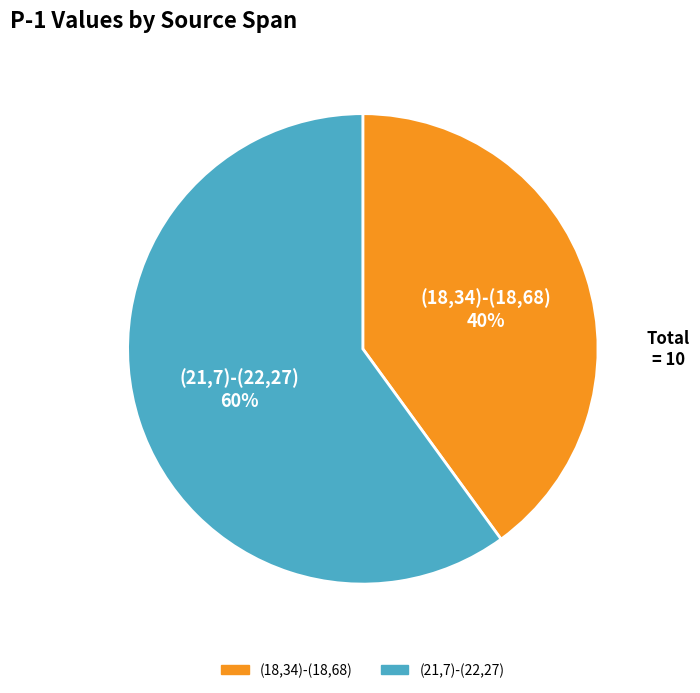

What is the ratio of the value at (21,7)-(22,27) to the value at (18,34)-(18,68)?

1.5